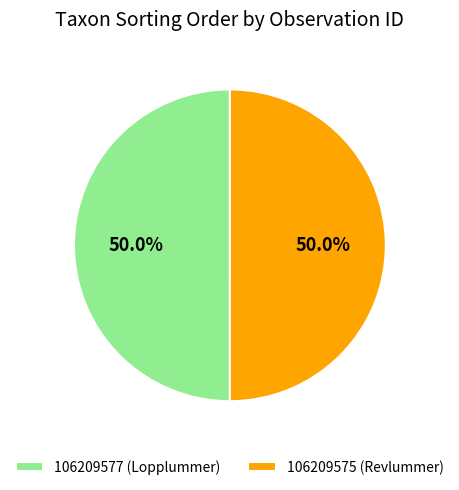

Approximately how many times larger is the value at 106209577 (Lopplummer) compared to 106209575 (Revlummer)?

1.0